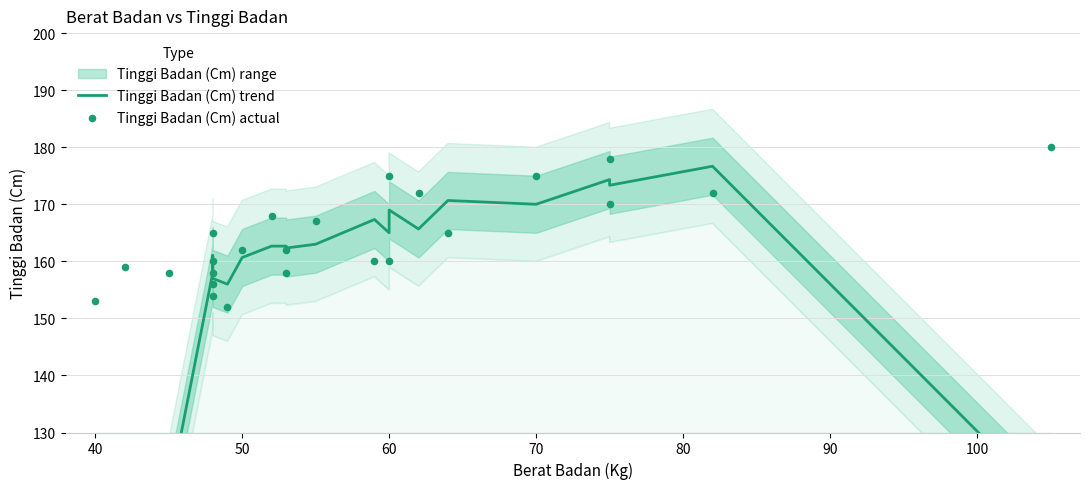

Is the value of Tinggi Badan (Cm) trend at 50 greater than the value of Tinggi Badan (Cm) actual at 60?

No